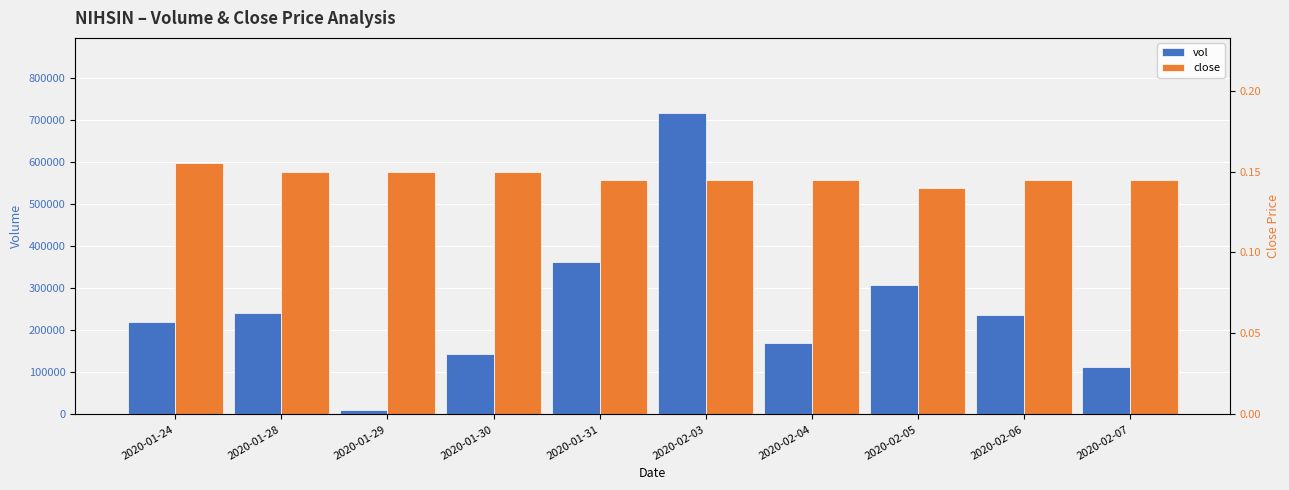

List the series in order of their overall mean, highest first.

vol, close